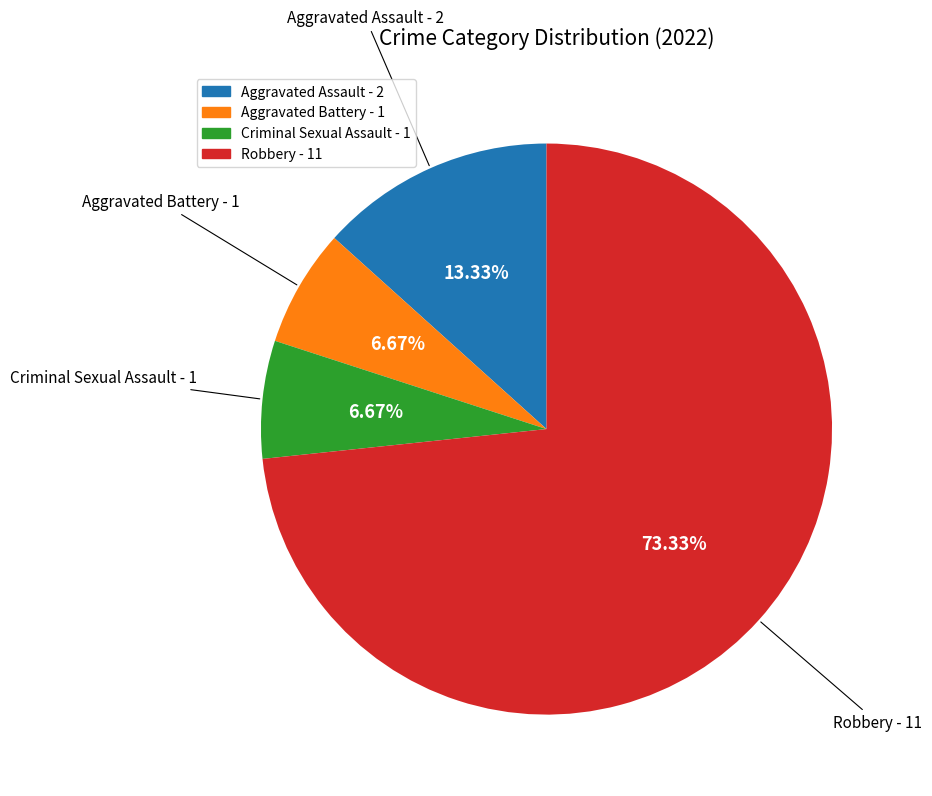

Which category has the biggest portion of the pie?

Robbery